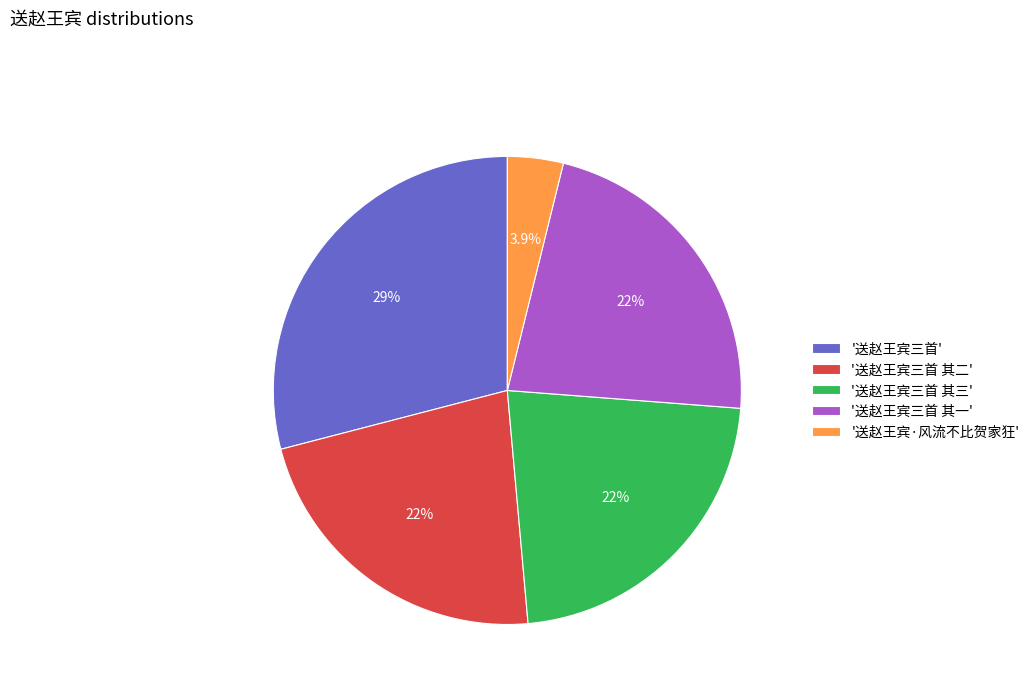

Does any single category account for the majority?

No